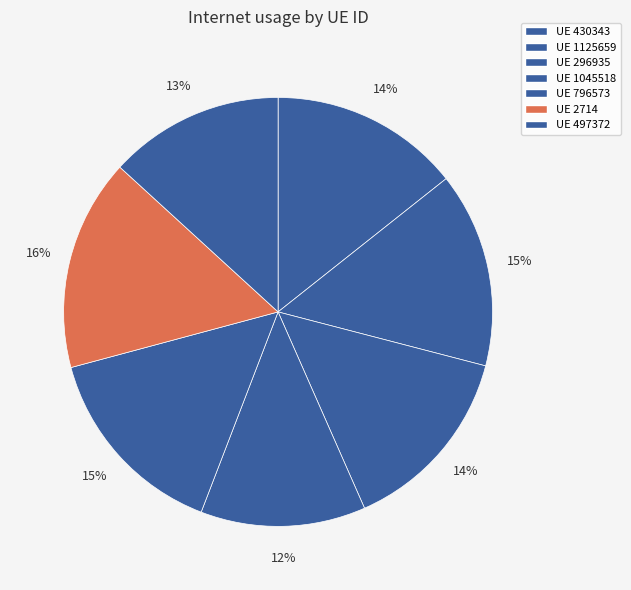

Rank the categories by value from highest to lowest.

2714, 796573, 1125659, 296935, 430343, 497372, 1045518